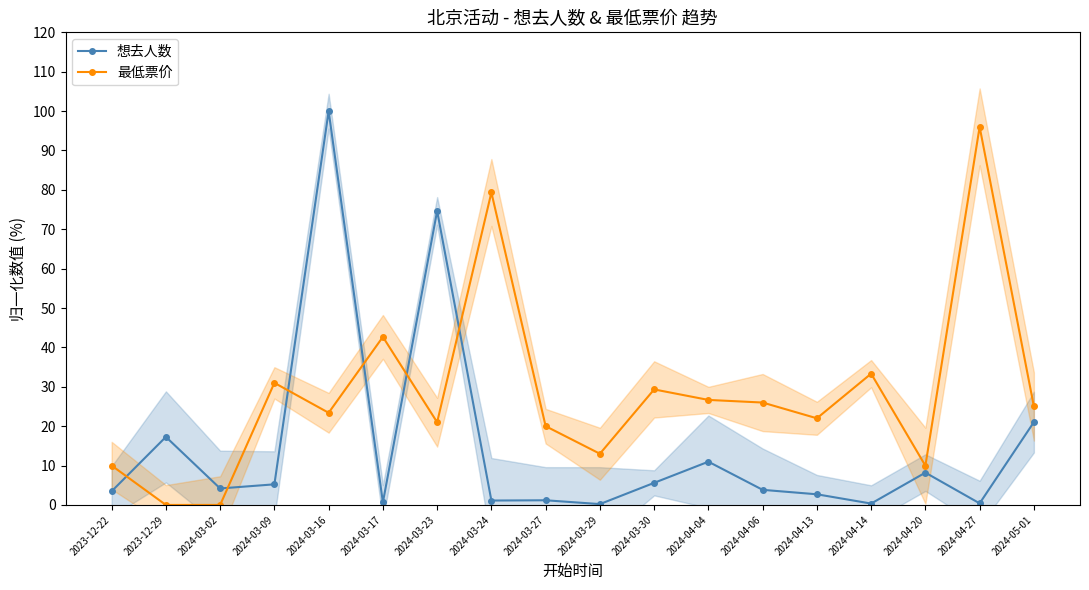

True or false: 想去人数 has a value of 3.5 at 2023-12-22.

True